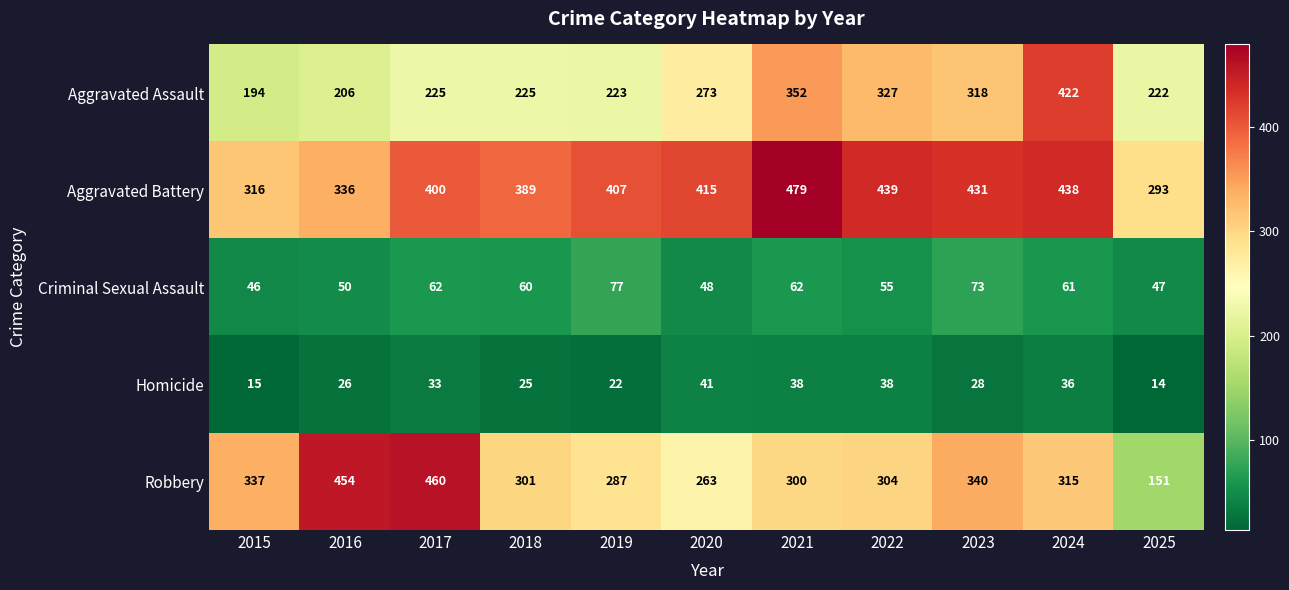

The Aggravated Battery series shows 400 at 2017. True or false?

True